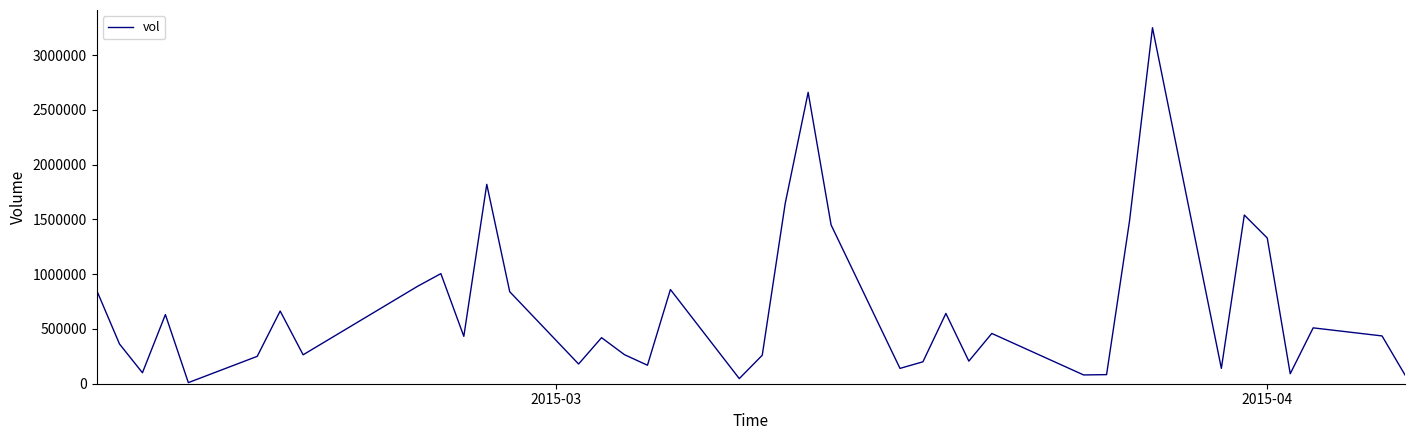

What is the difference between the maximum and minimum values?

3240000